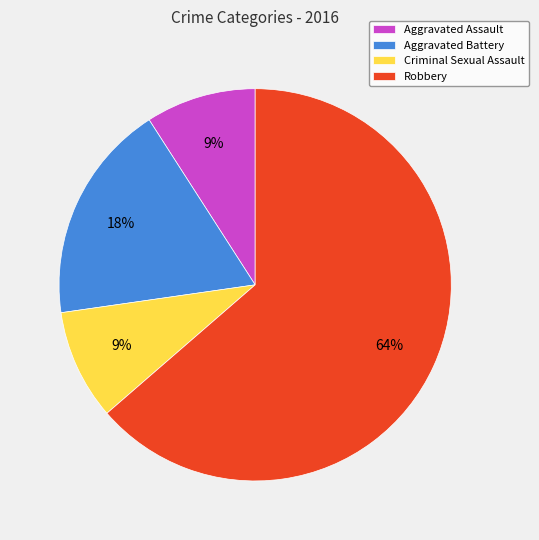

What is the largest slice in the pie chart?

Robbery